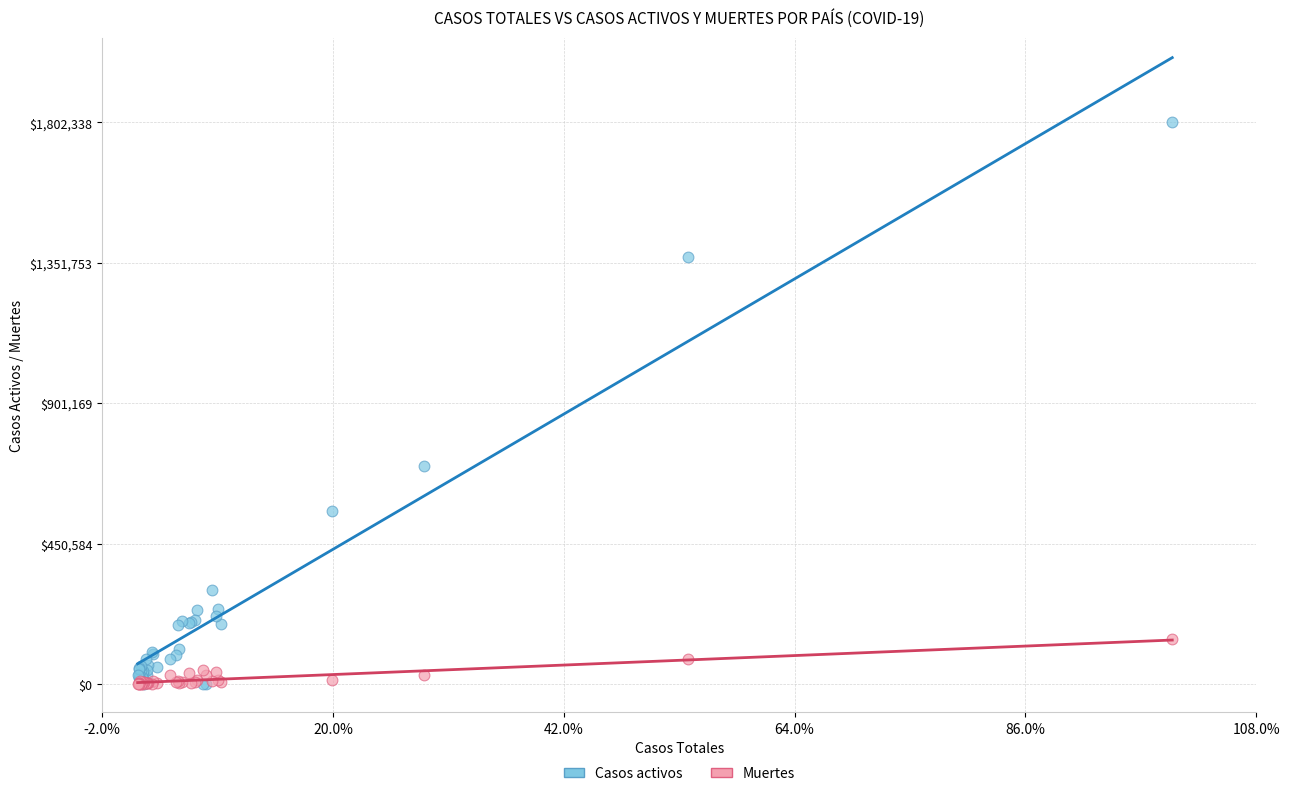

Which series contains the highest Y value?

Casos activos